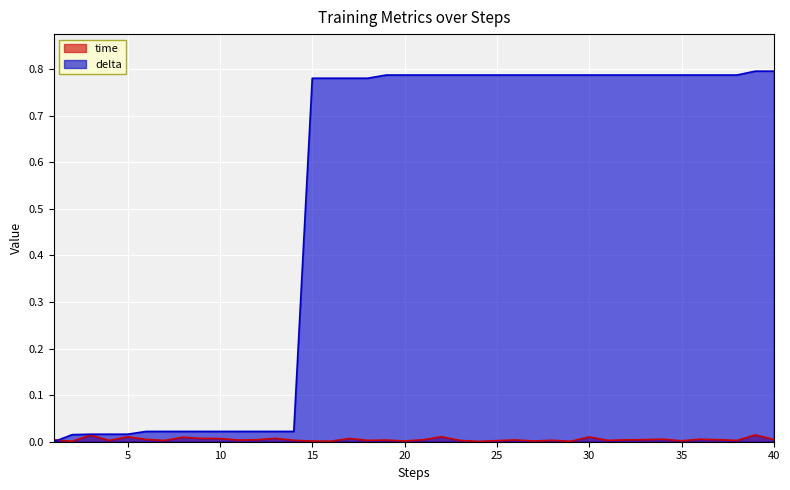

What is the maximum value shown in the chart?

0.8